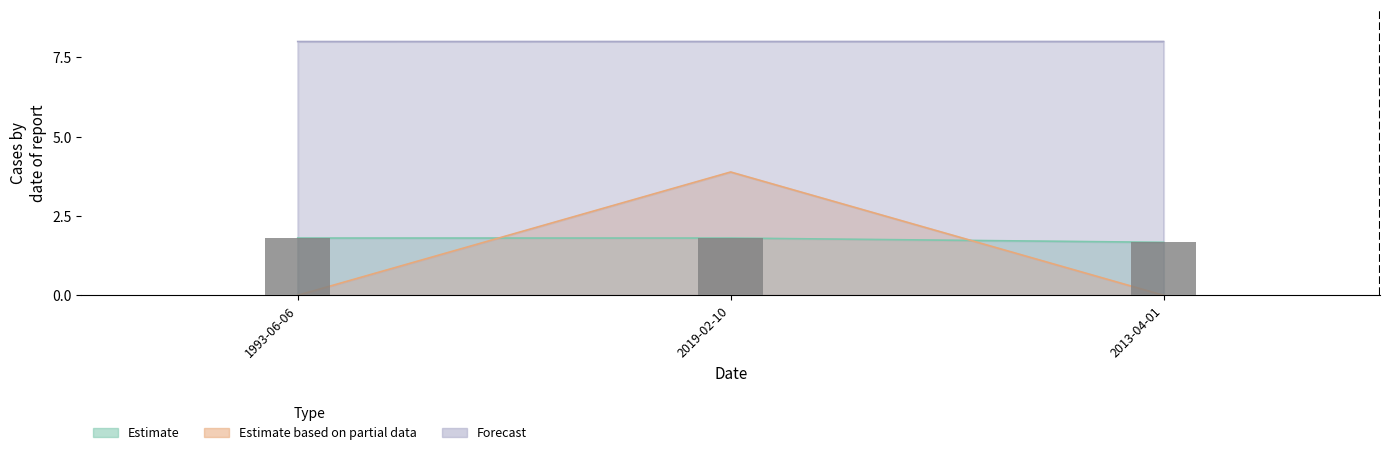

Is it true that Estimate based on partial data equals 3.9 at 2019-02-10?

True